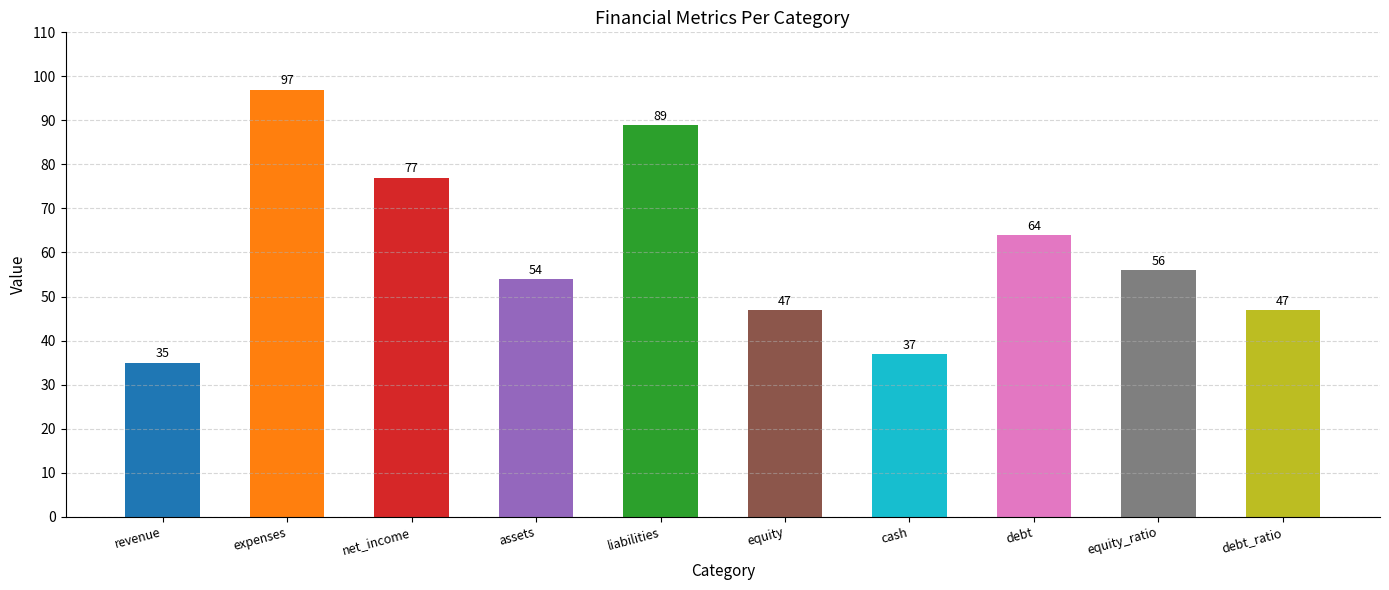

Approximately how many times larger is the value at debt_ratio compared to assets?

0.9